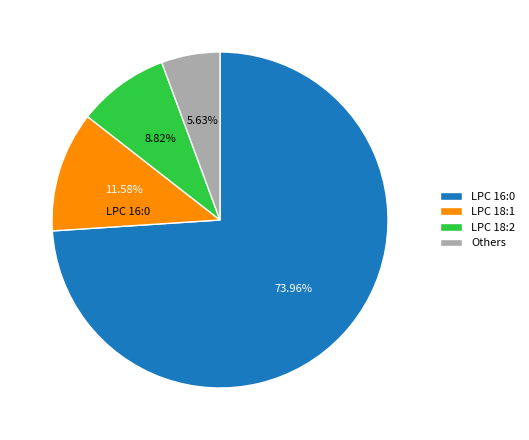

Which category has the smallest portion of the pie?

Others